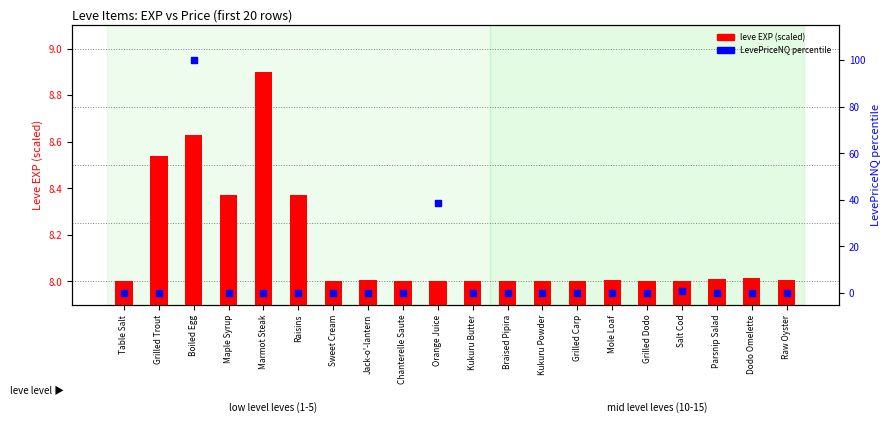

Which series contains the lowest Y value?

LevePriceNQ percentile